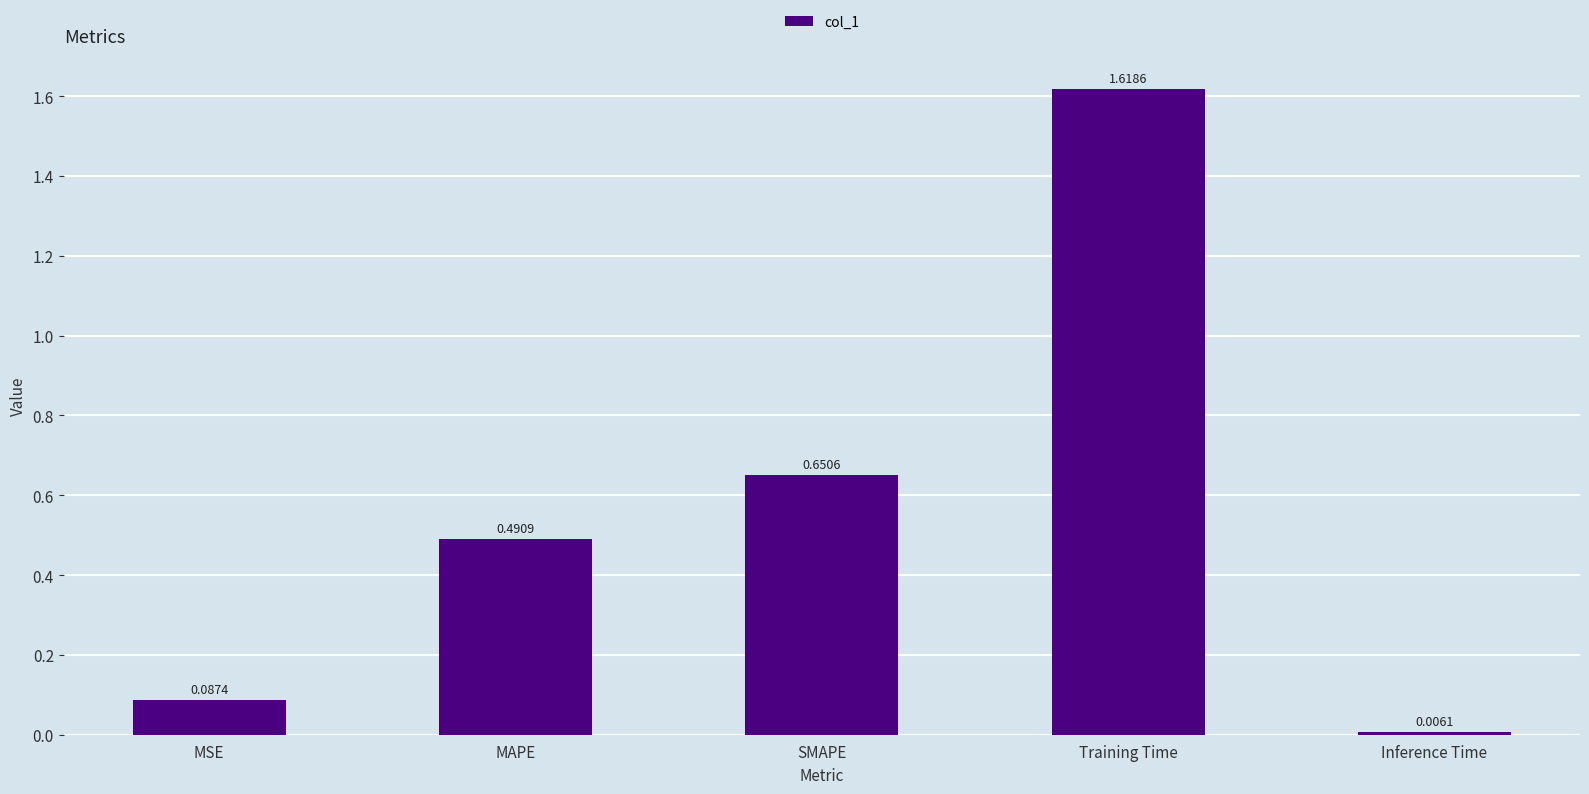

What is the average value?

0.6